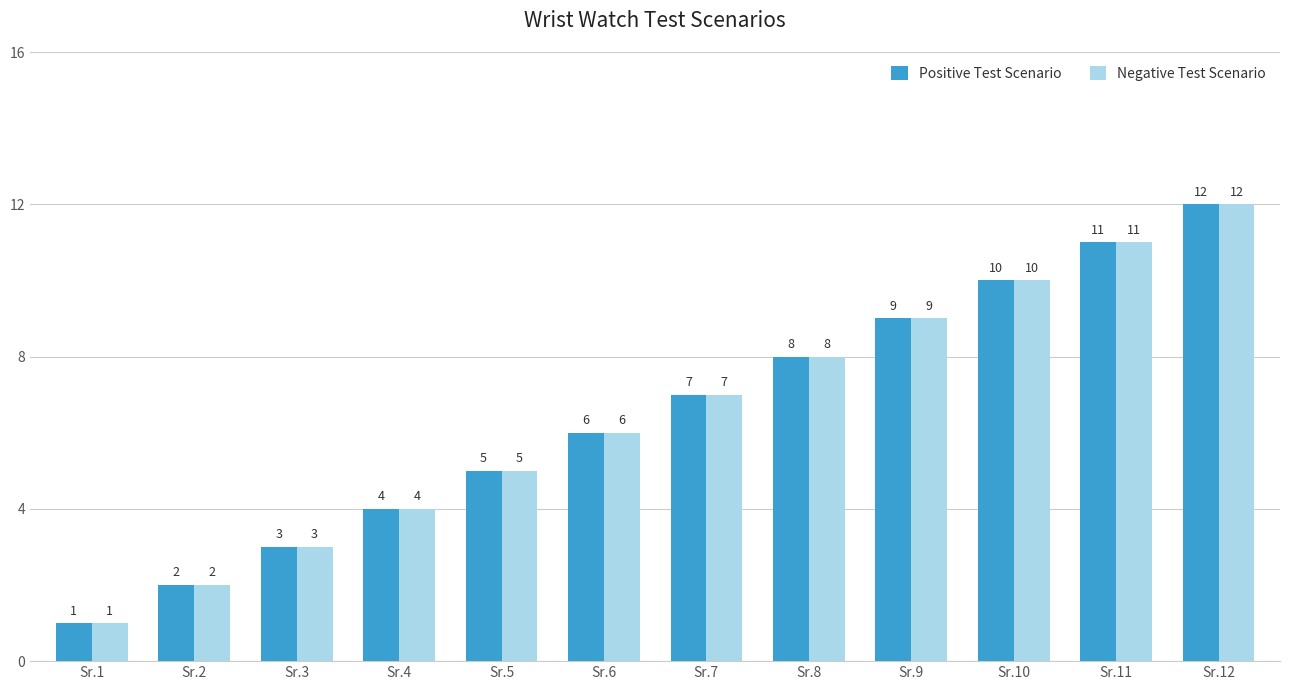

Read the Negative Test Scenario value at Sr.2.

2